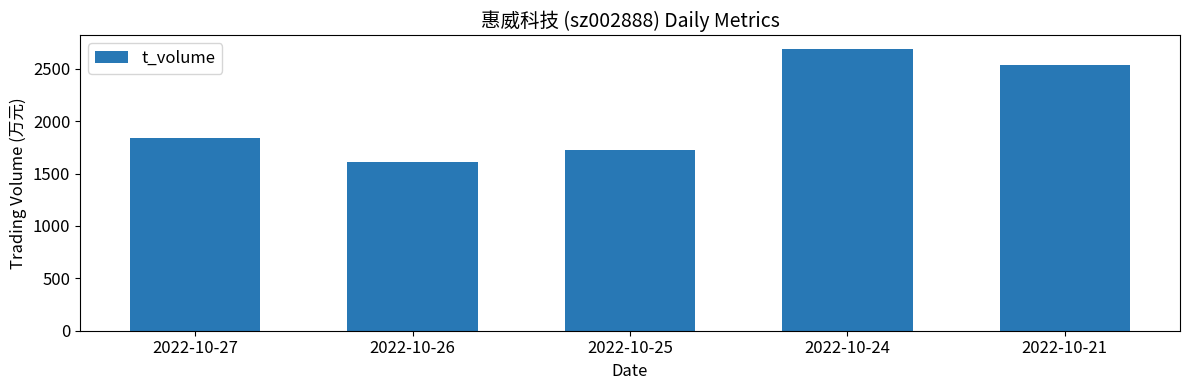

What is the approximate value at 2022-10-21, to the nearest 10?

2540